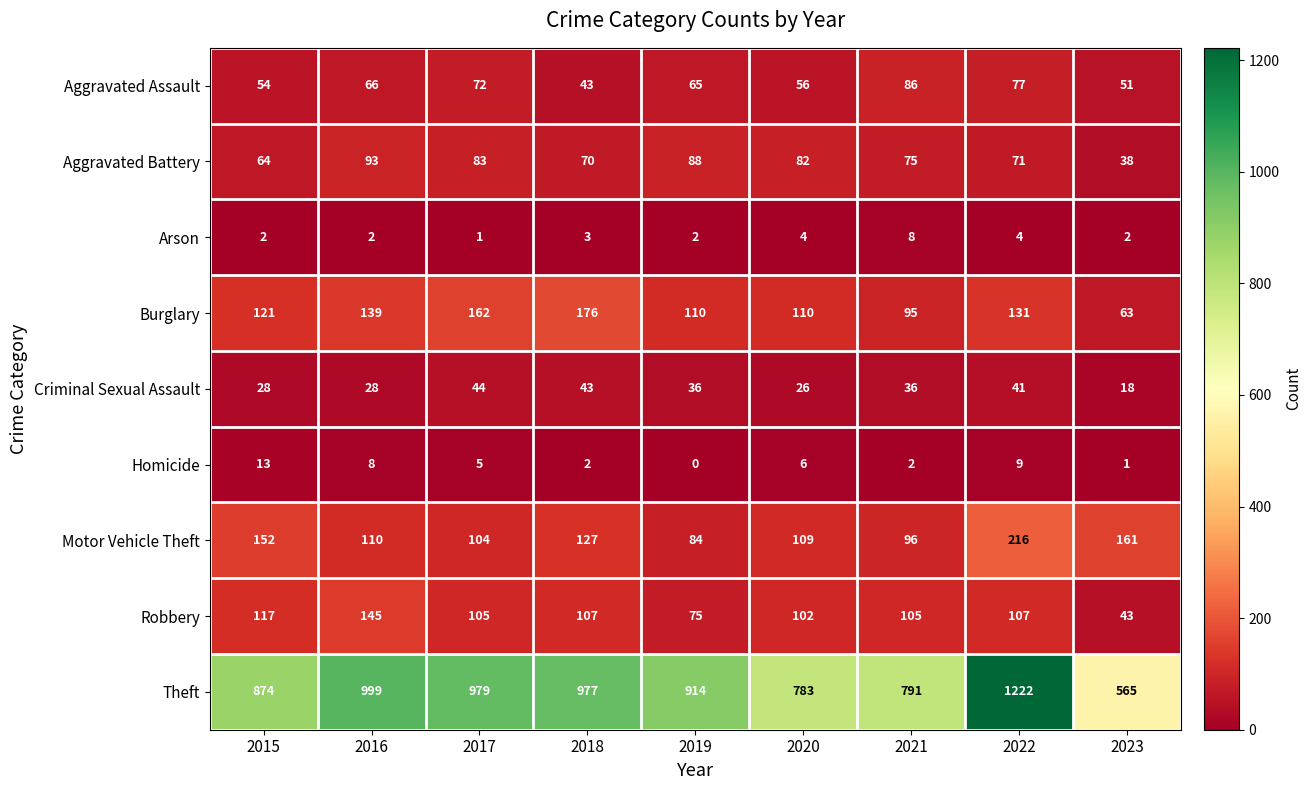

Which series has the widest spread of values?

Theft